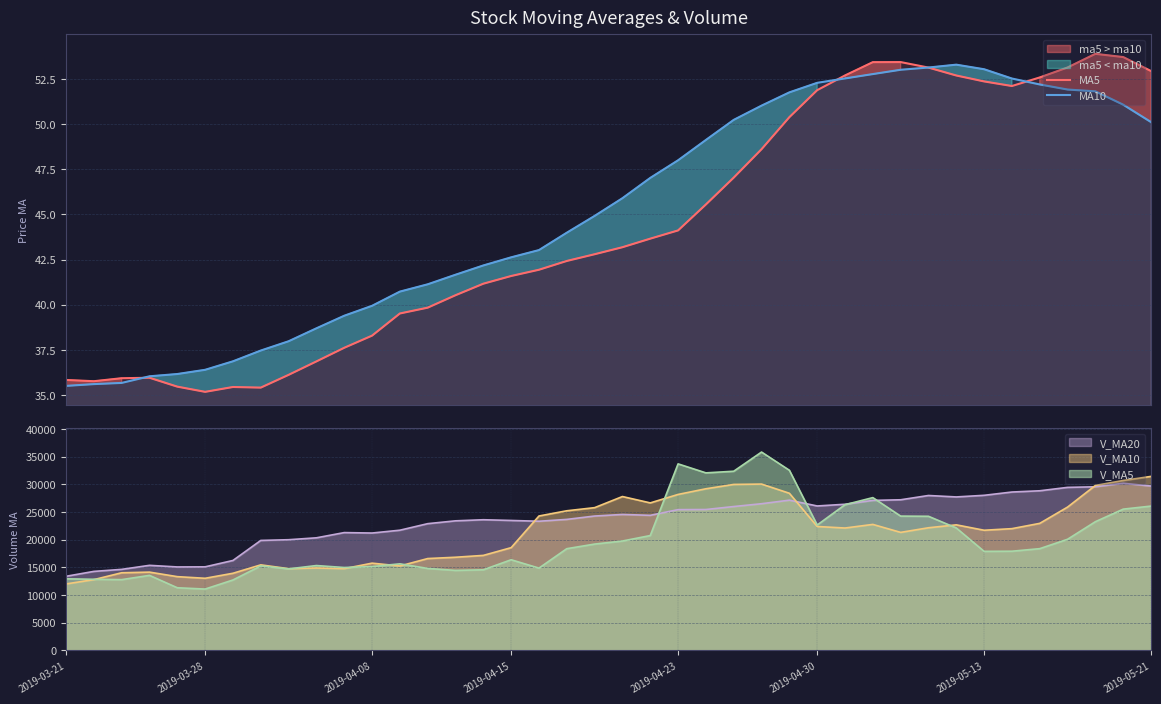

What is the greatest value displayed?

53.9